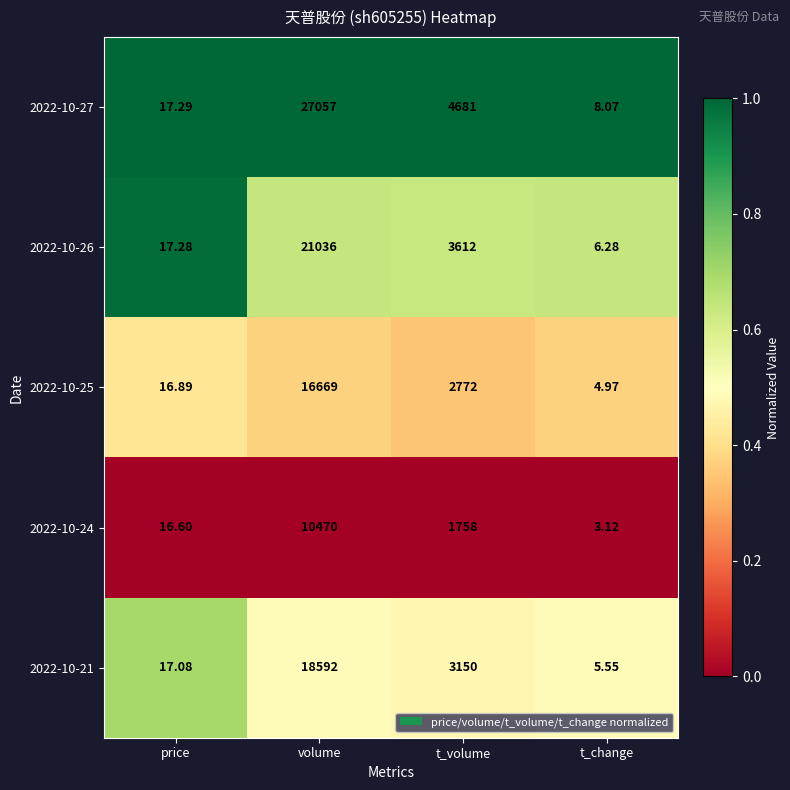

At which label does 2022-10-21 reach its minimum?

t_change